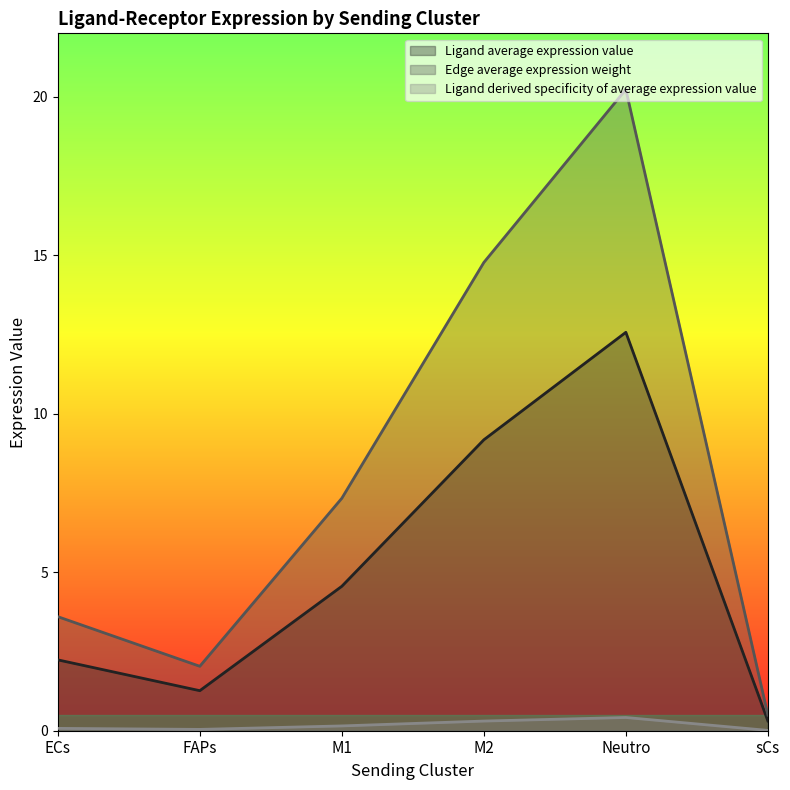

At which label does Ligand average expression value first exceed 4?

M1